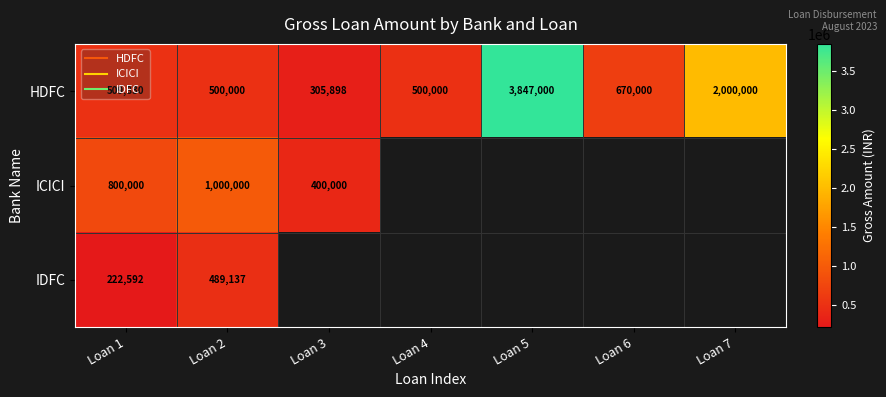

What is the difference between the maximum and minimum values in the ICICI series?

600000.0